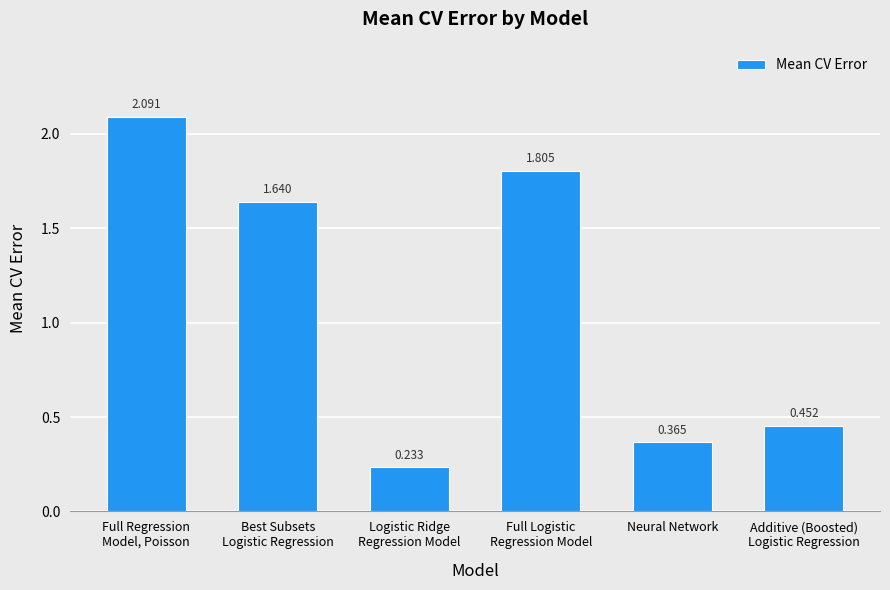

How many values are below 1?

3